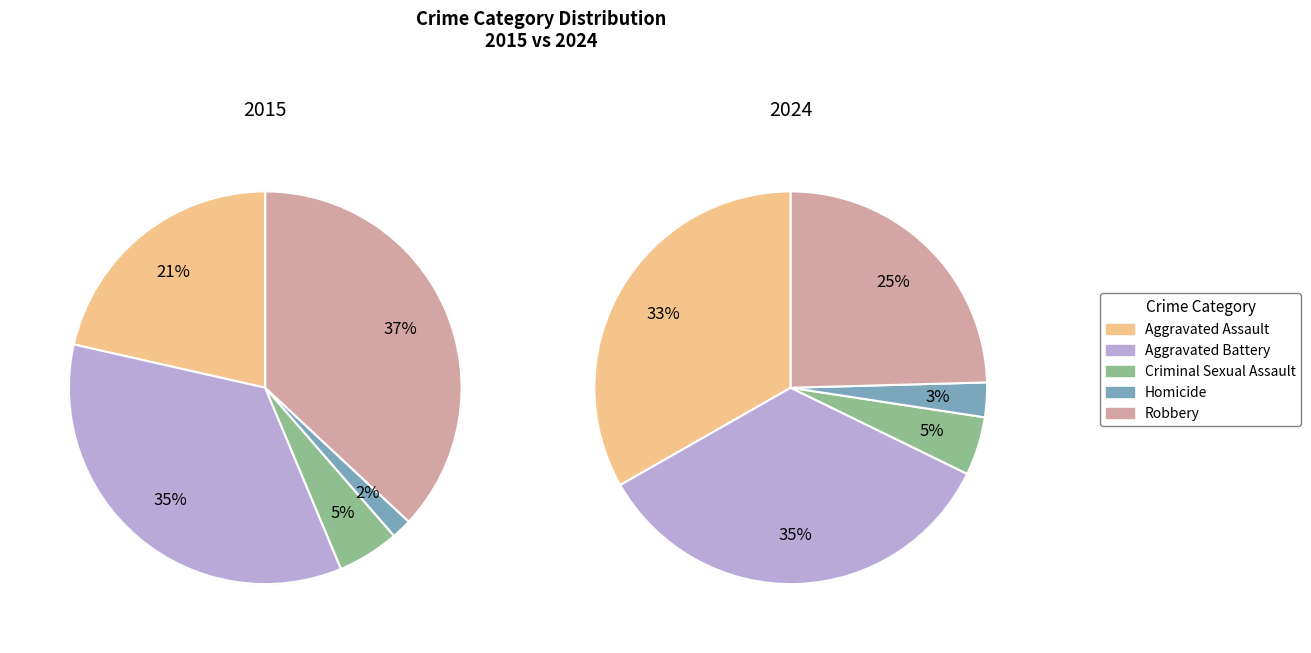

To the nearest percent, what is the difference between the Homicide and Aggravated Assault slice percentages?

20%